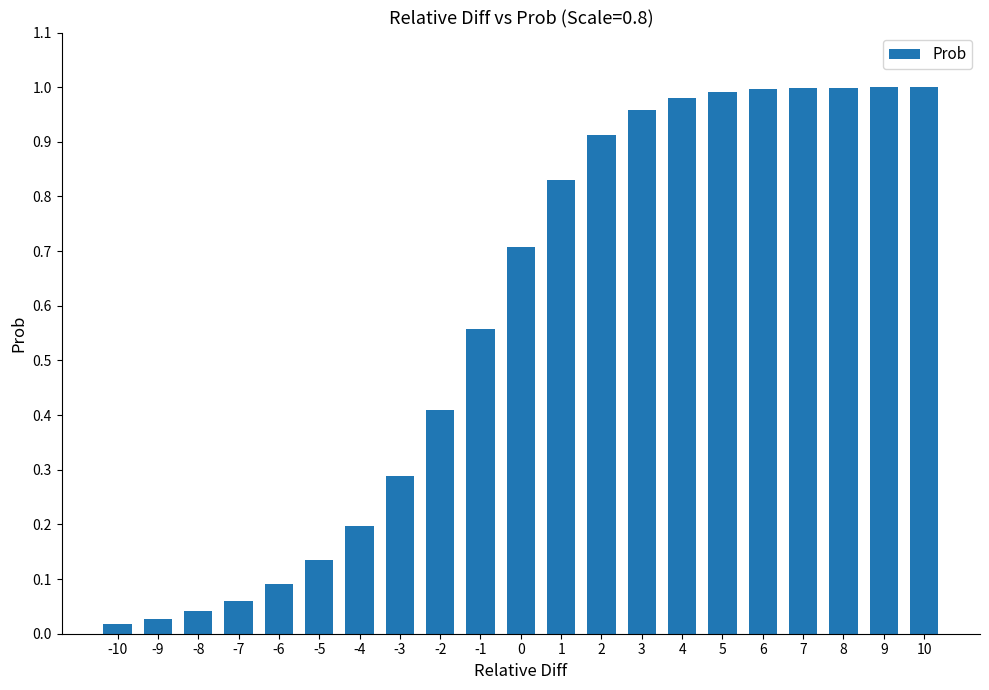

What is the sum of all values?

12.2